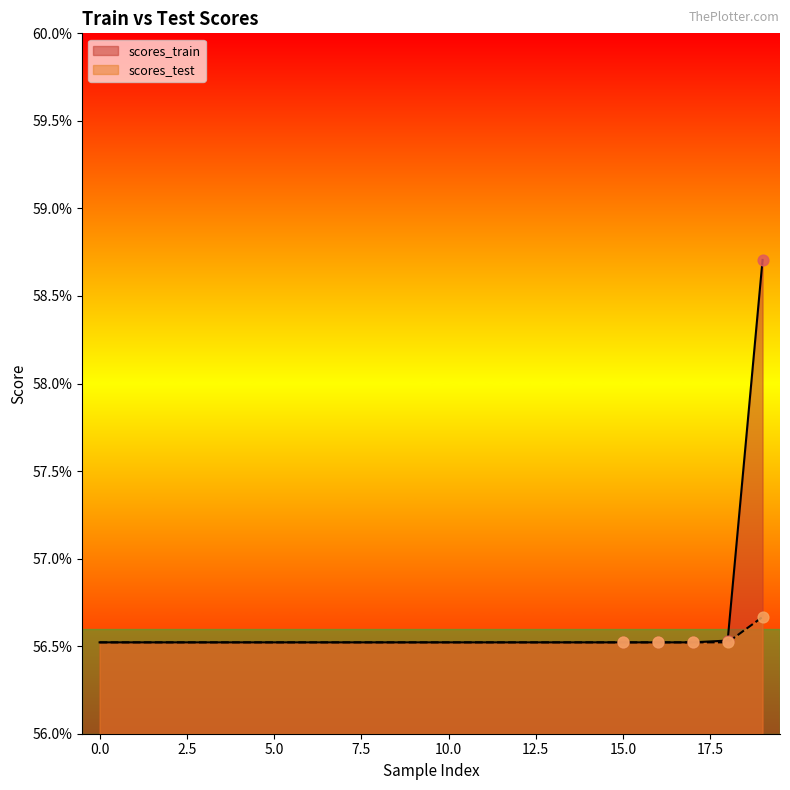

At which category is the sum across all series the highest?

19